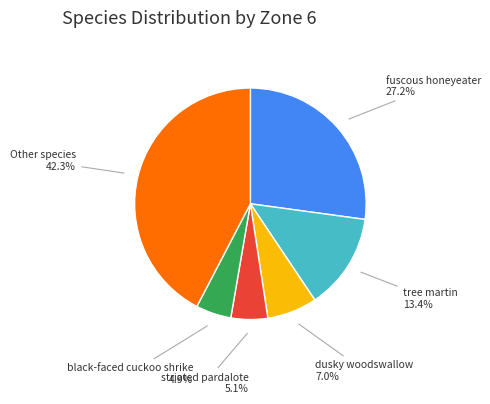

Does any single category account for the majority?

No